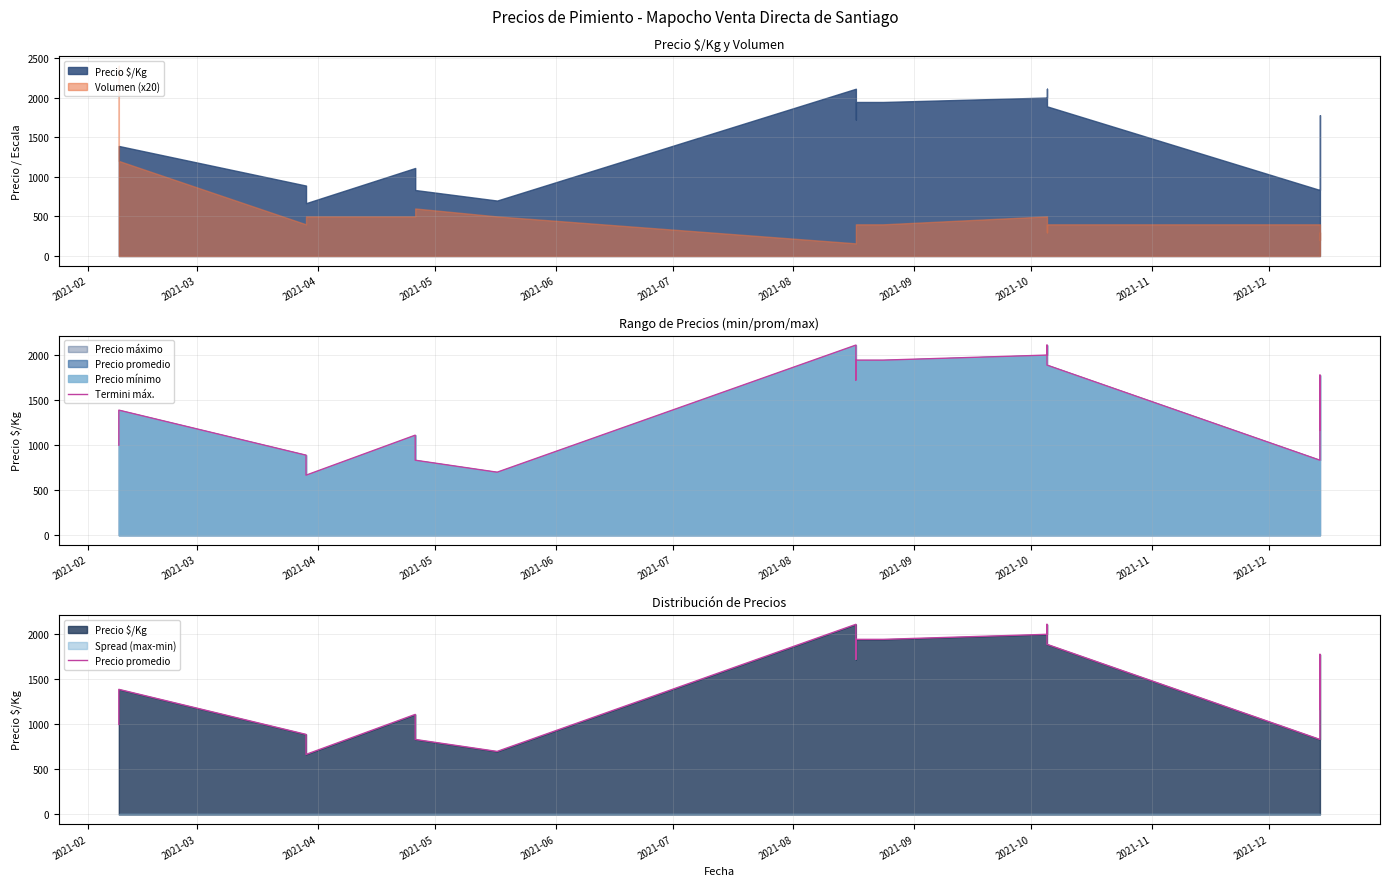

In Termini máx., how many points are higher than both neighbors (excluding endpoints)?

5